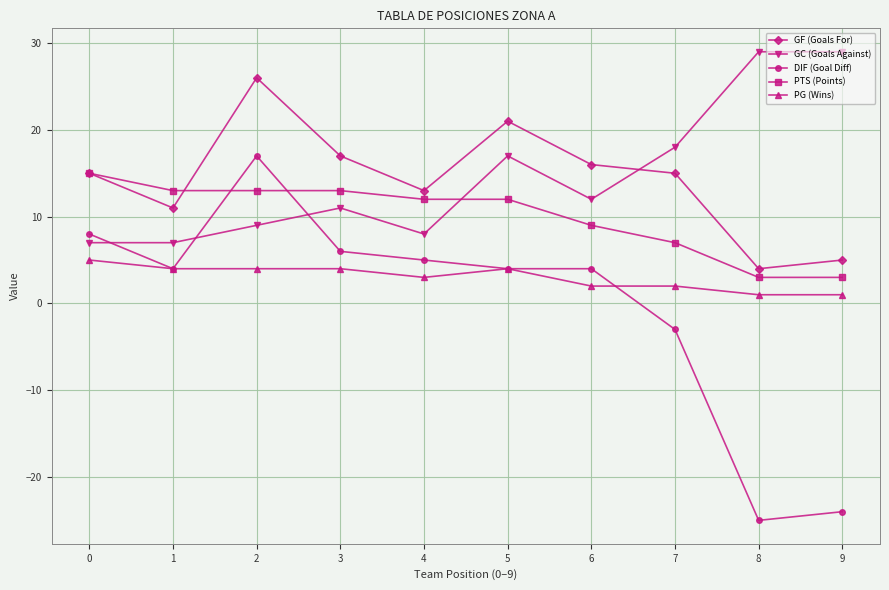

What is the total value across all series at 2?

69